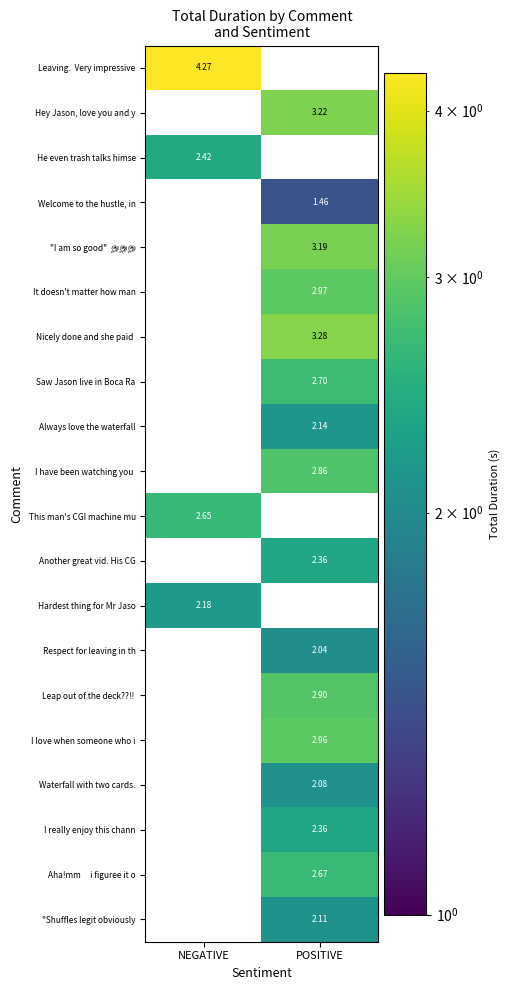

Is it true that "Shuffles legit obviously equals 1.0 at POSITIVE?

False